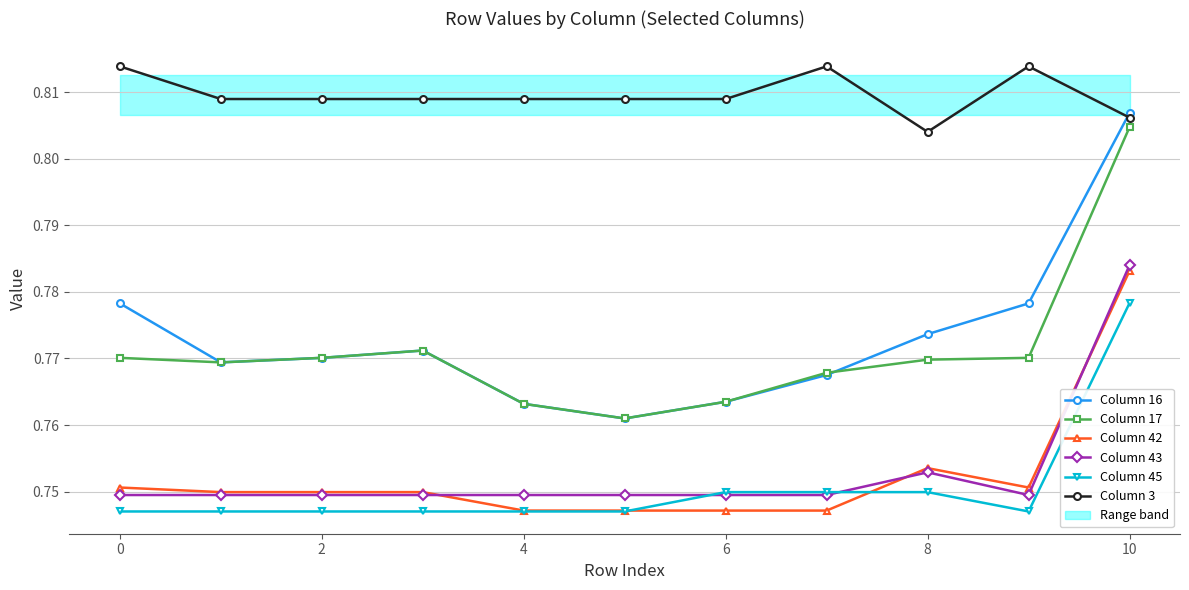

True or false: Column 45 and Column 3 intersect in this chart.

False